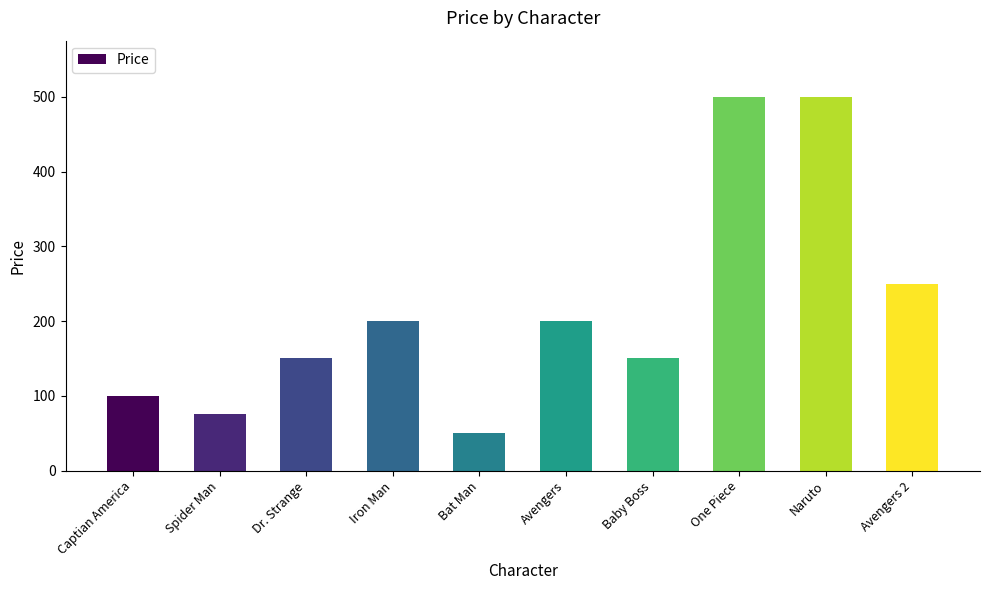

Is it true that the value at Captian America is 139?

False